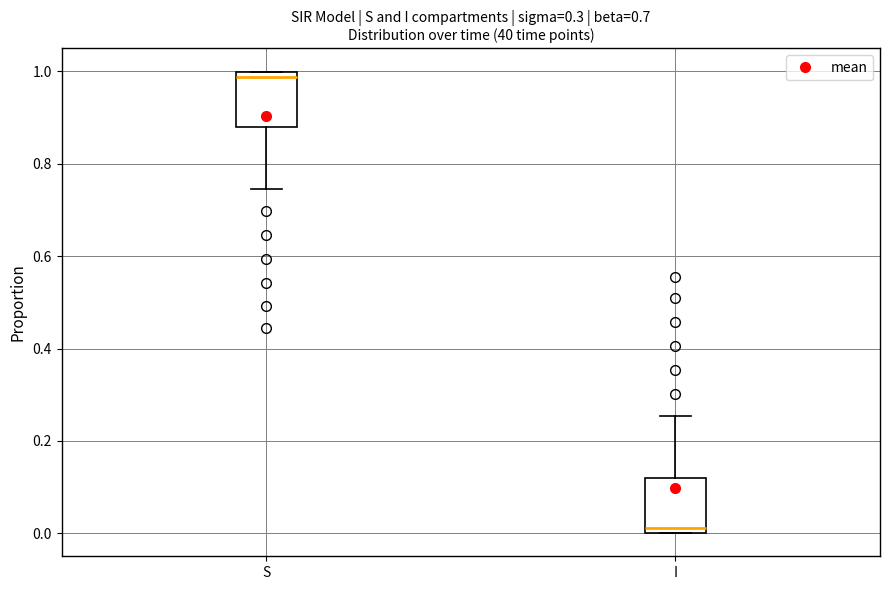

Reading left to right, read every box against the y-axis: the position of its median line, the range the box covers, and the ends of its whiskers. The values are not printed on the chart, so give them approximately, as read against the axis.

S: median 0.98, box 0.88 to 1.00, whiskers 0.74 to 1.00
I: median 0.02, box 0.00 to 0.12, whiskers 0.00 to 0.26